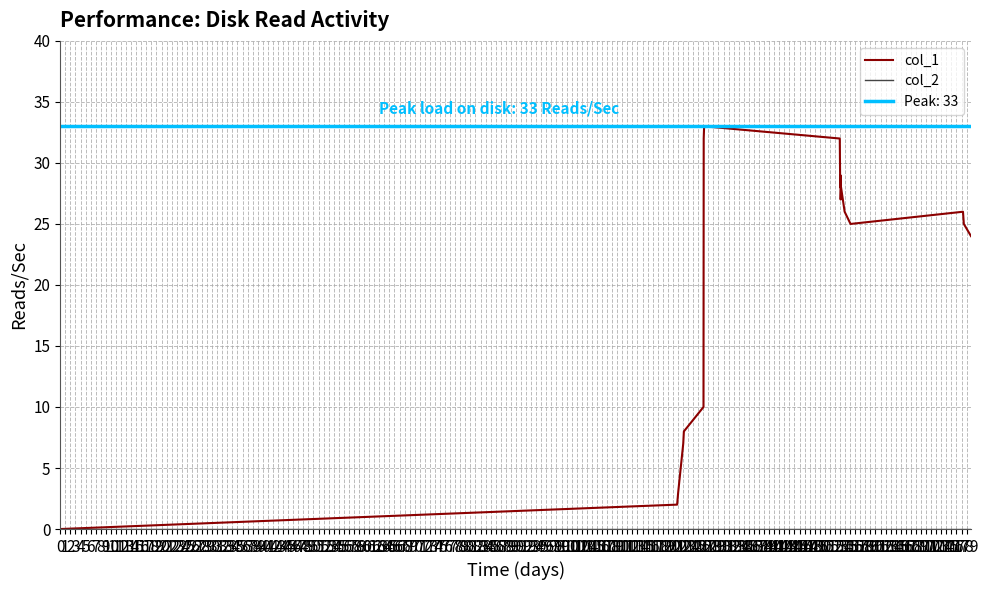

Reading left to right, transcribe all the data shown in this chart.

col_1: 0	2	3	7	8	10	32	33	32	28	29	27	28	26	25	26	25	24
col_2: 0	0	0	0	0	0	0	0	0	0	0	0	0	0	0	0	0	0